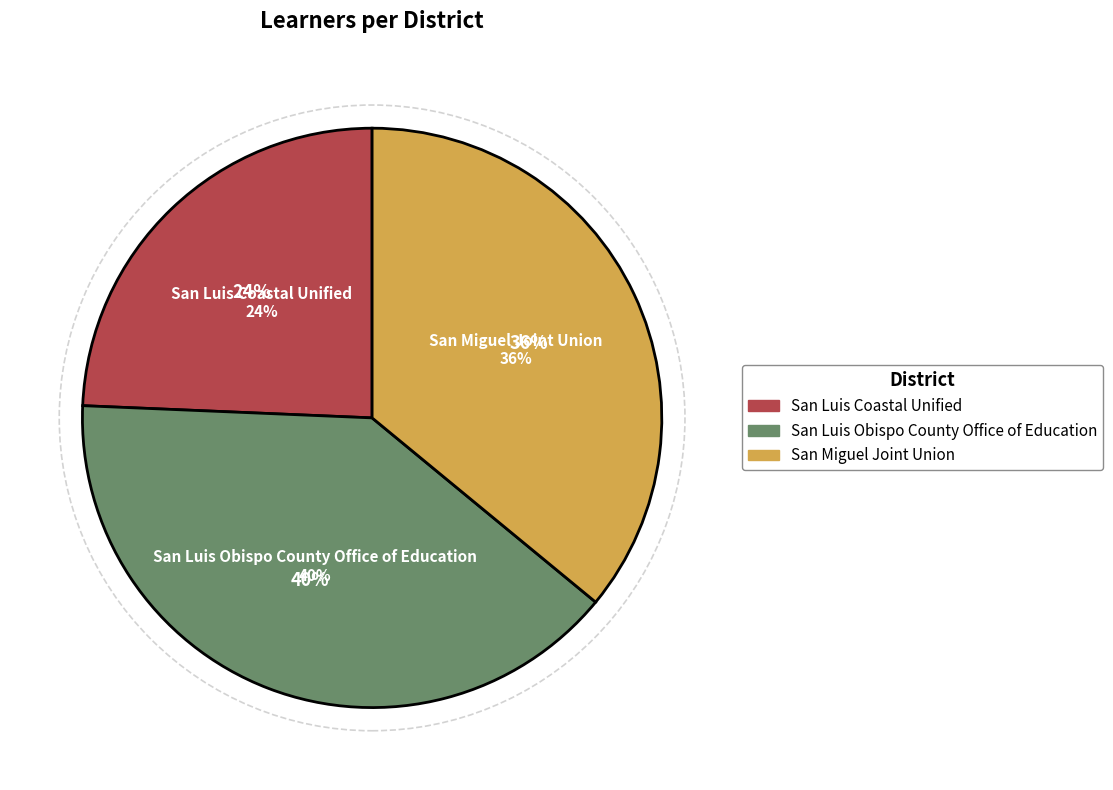

To the nearest percent, what percentage of the pie is San Luis Coastal Unified?

24%